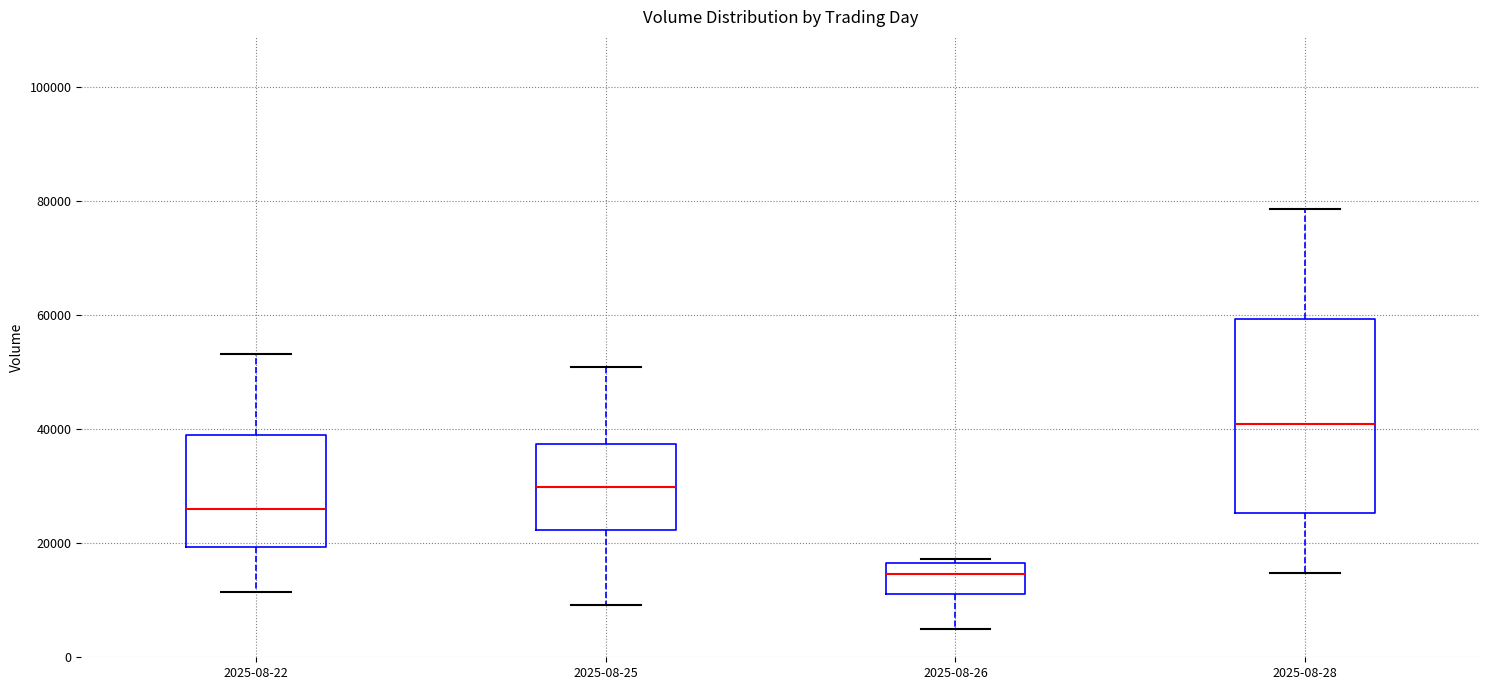

Where is the lower edge of the box for 2025-08-28 on the y-axis? The values are not printed on the chart, so give them approximately, as read against the axis.

26000